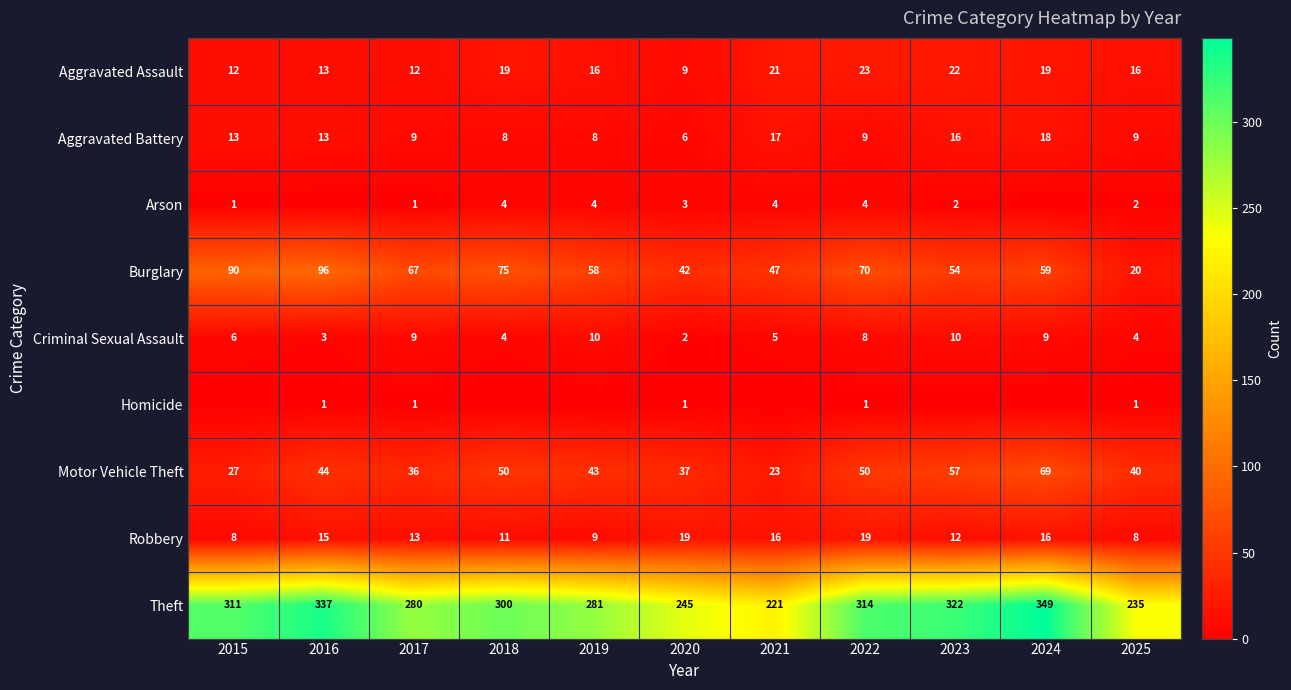

Rank the series at 2025 from highest to lowest value.

Theft, Motor Vehicle Theft, Burglary, Aggravated Assault, Aggravated Battery, Robbery, Criminal Sexual Assault, Arson, Homicide